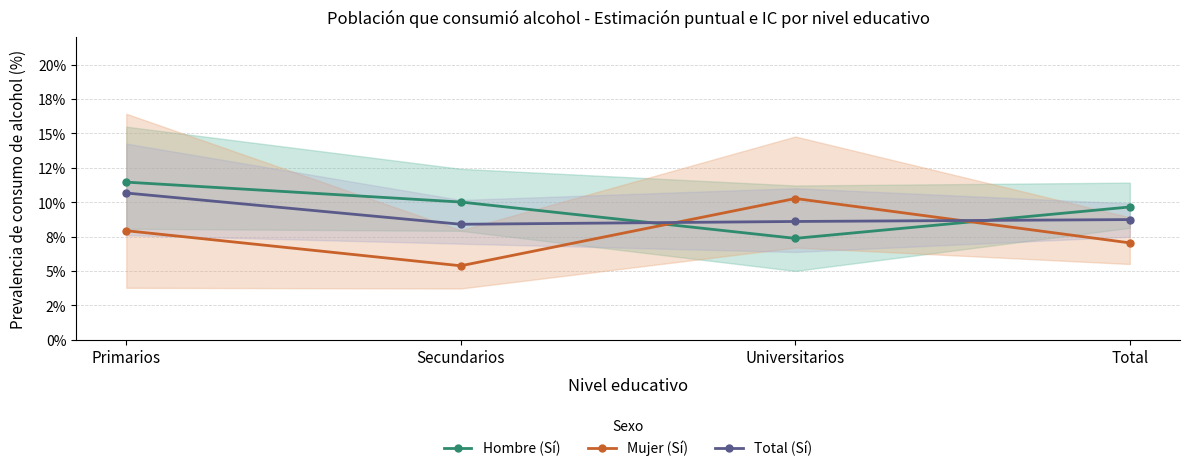

True or false: Mujer (Sí) and Hombre (Sí) intersect in this chart.

True